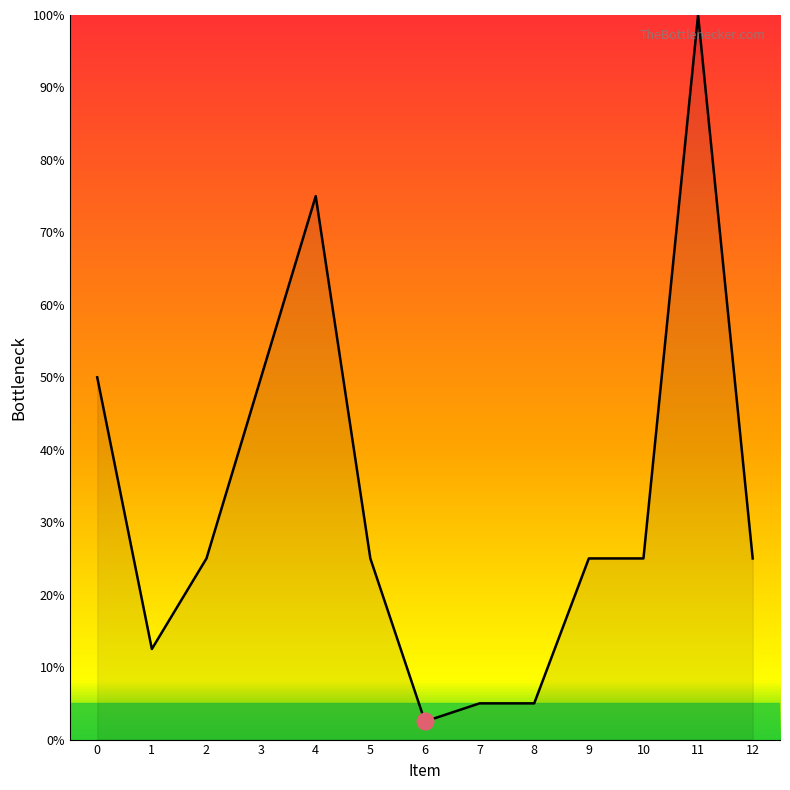

How many distinct data groups are displayed?

1